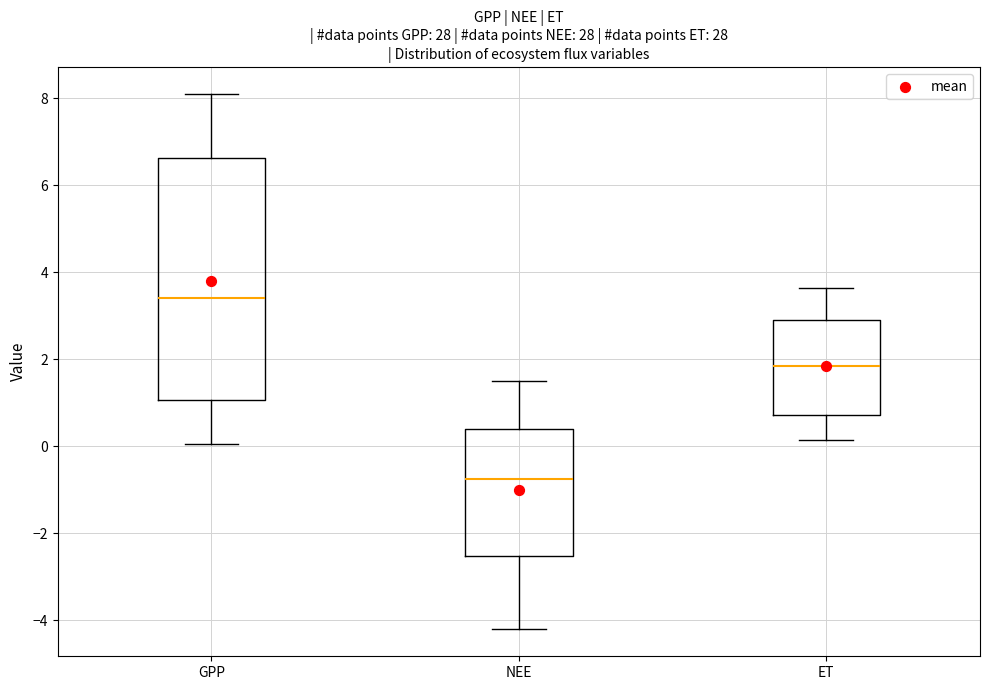

Which box is the tallest, from its lower edge to its upper edge?

GPP